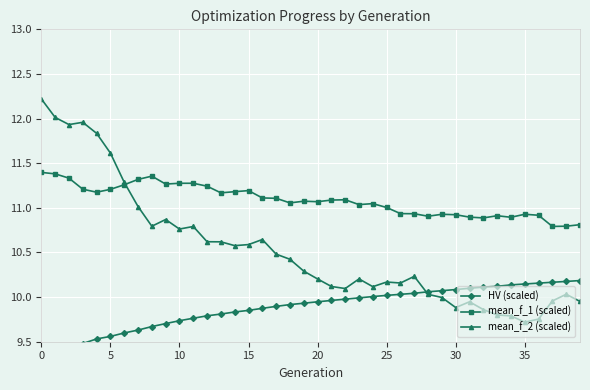

Rank the series by their average value, from highest to lowest.

mean_f_1 (scaled), mean_f_2 (scaled), HV (scaled)